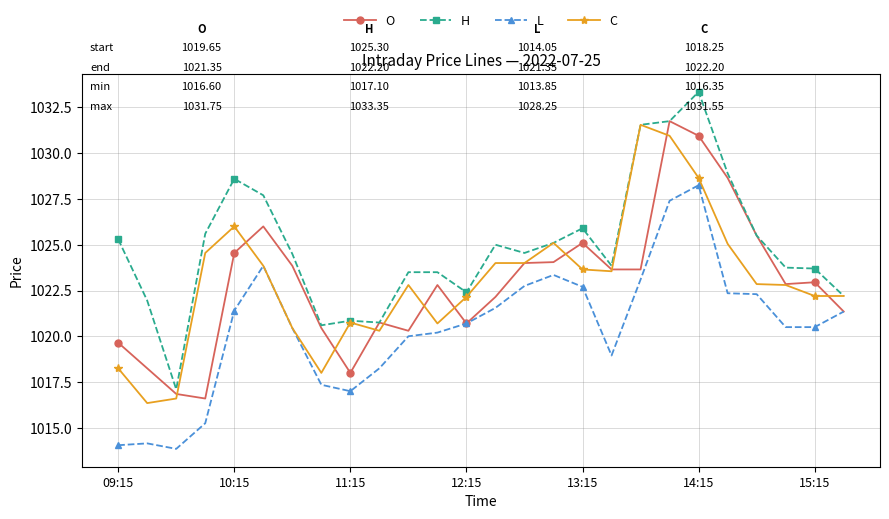

Which series has the largest total across all categories?

H